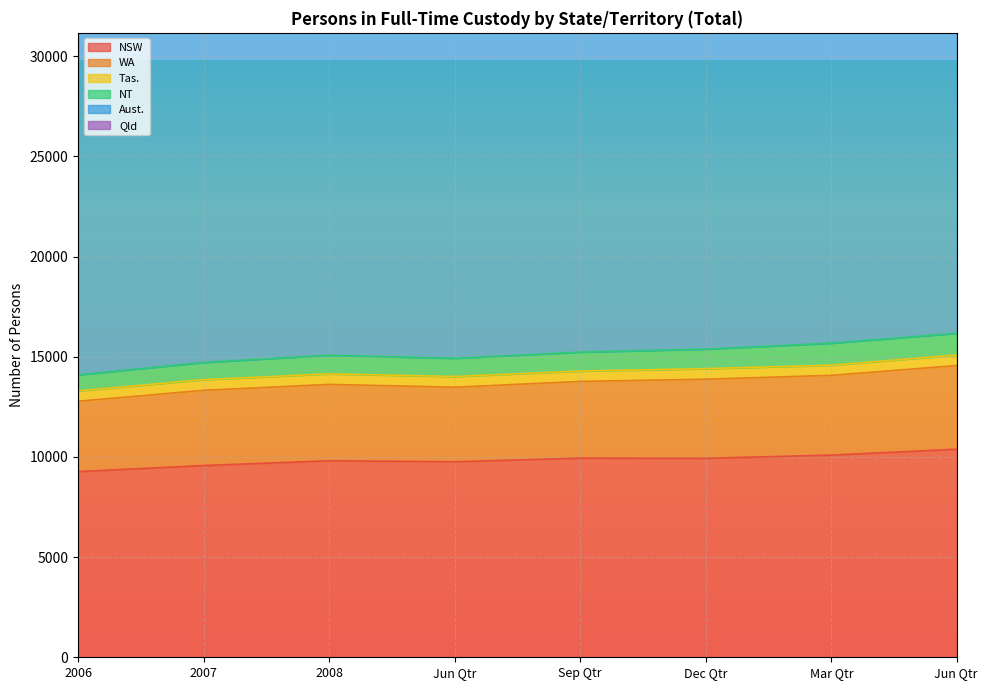

How many interior local valleys does the NSW series have?

2